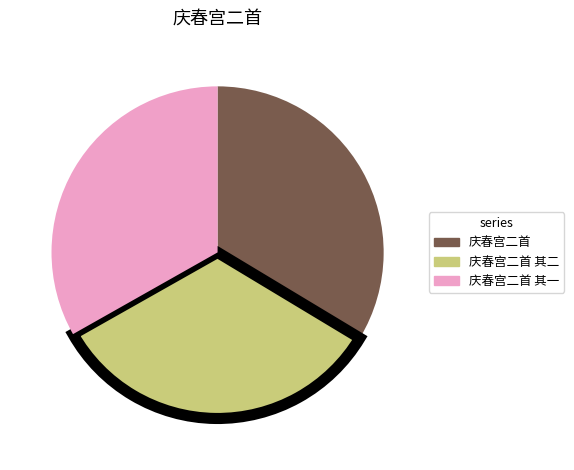

Is there any slice that represents more than half of the pie?

No